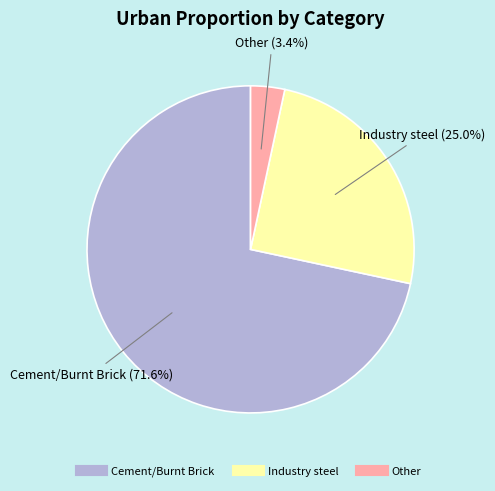

Which slice is the smallest?

Other